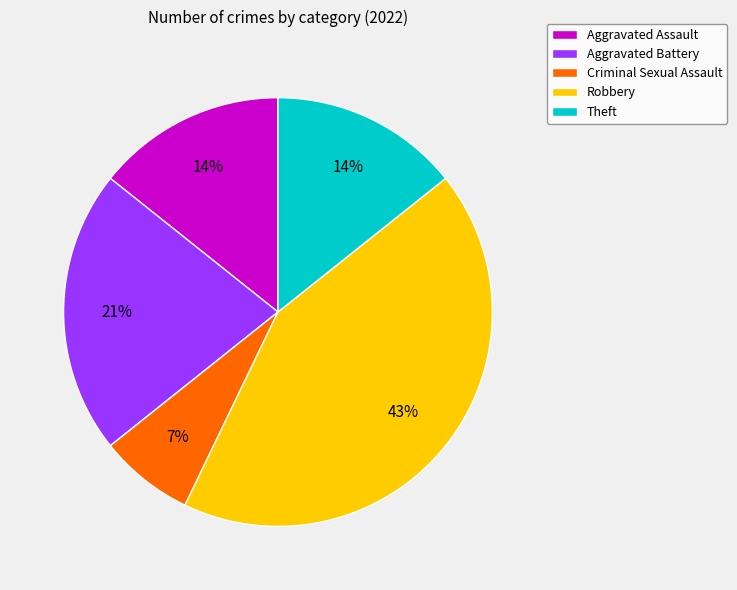

Is it true that Aggravated Battery is 16% of the pie?

False